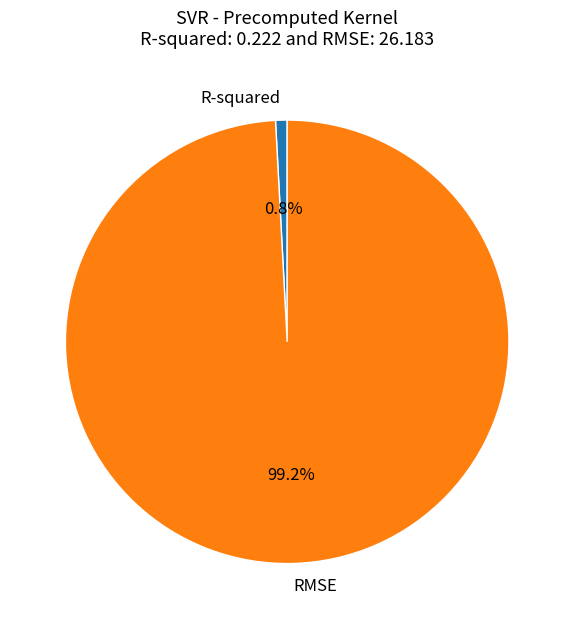

What is the majority slice?

RMSE